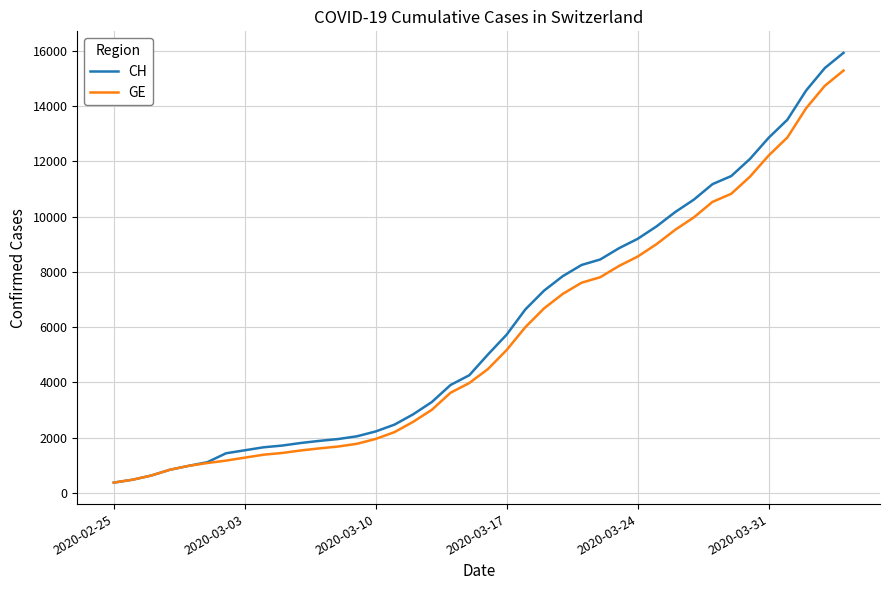

Is this an area chart (filled region under the line)?

No